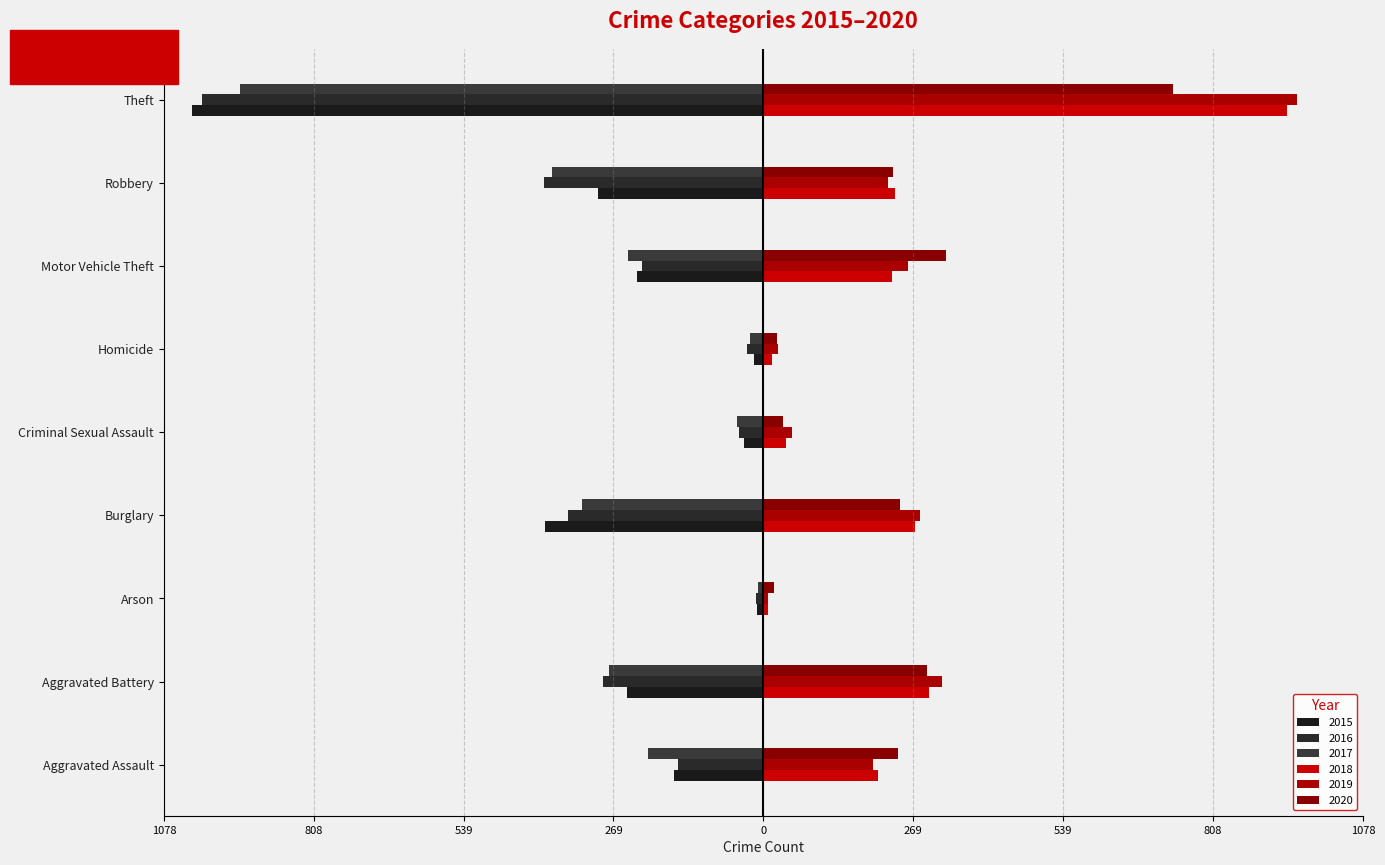

What is the maximum value for 2020?

736